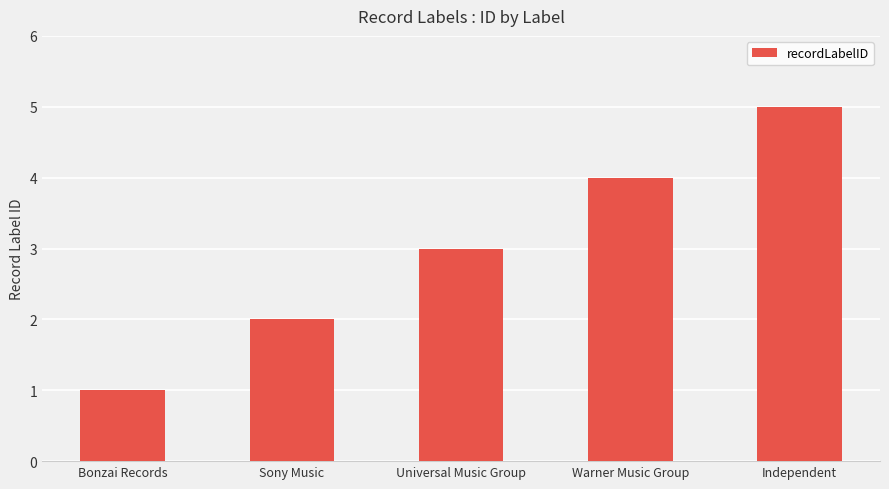

List the labels in order of value, largest first.

Independent, Warner Music Group, Universal Music Group, Sony Music, Bonzai Records